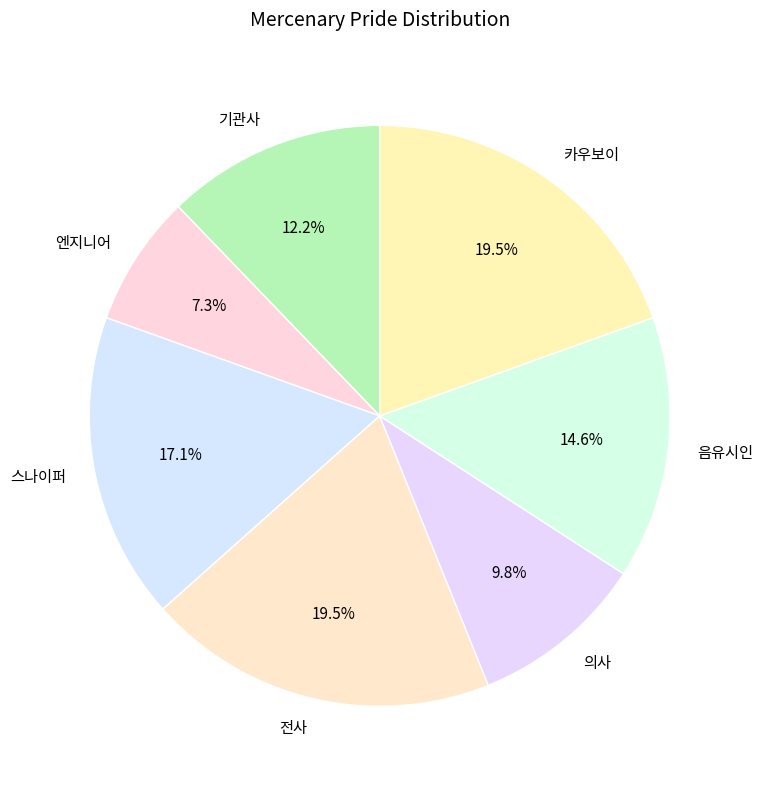

To the nearest percent, what is the combined percentage of 스나이퍼 and 의사?

27%